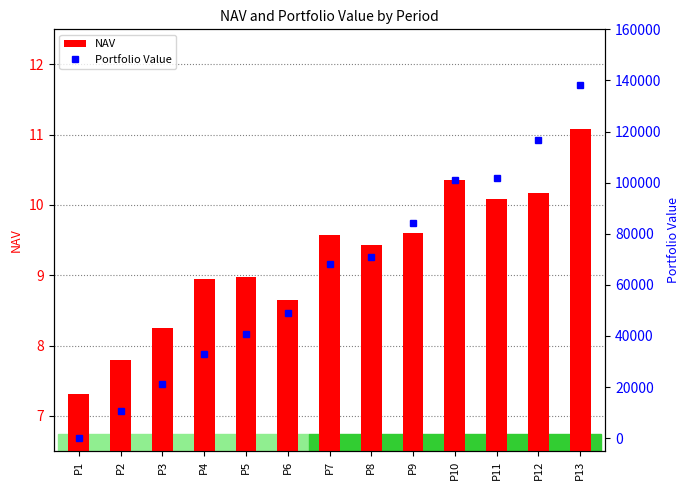

What is the total value across all series at P6?

49130.6